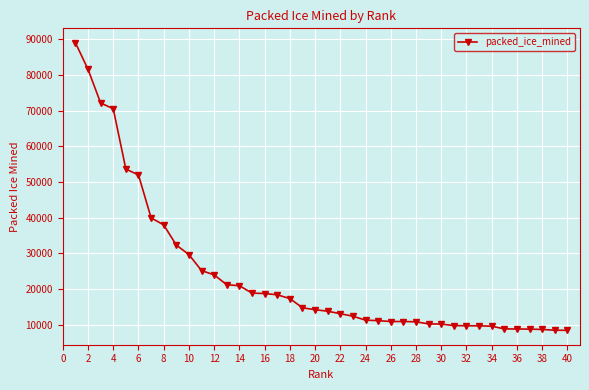

Does the chart have visible grid lines?

Yes